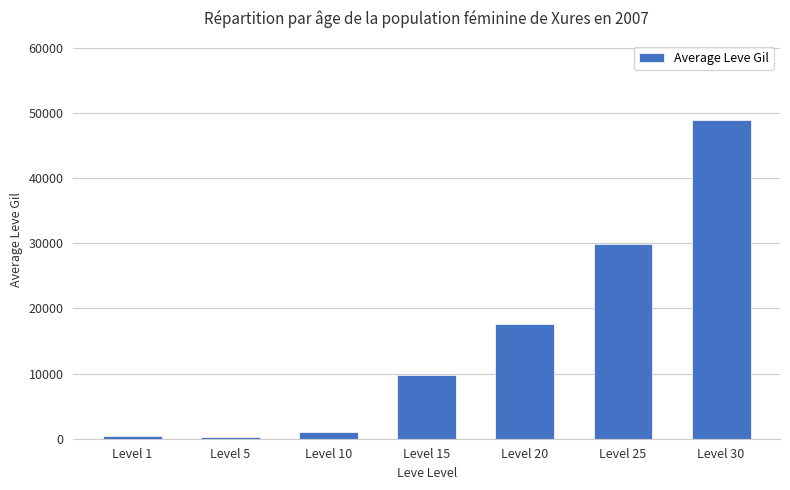

Between Level 5 and Level 25, which is larger?

Level 25